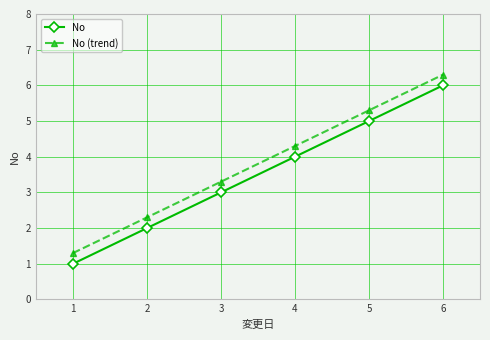

At which category is the sum across all series the highest?

6